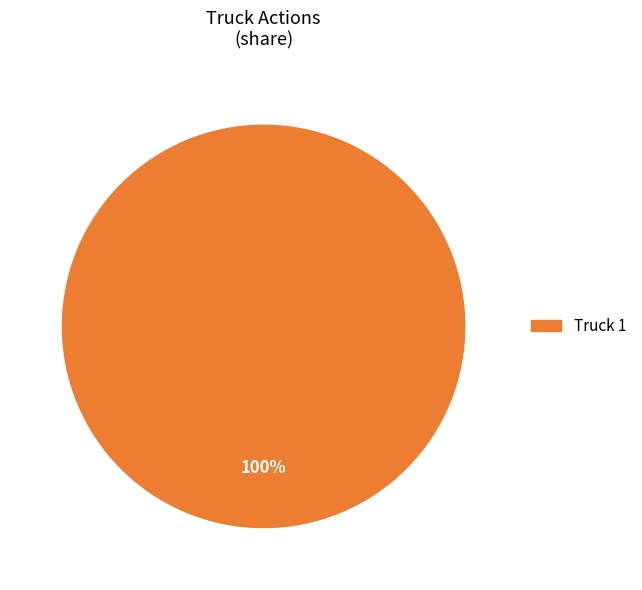

Does any single category account for the majority?

Yes